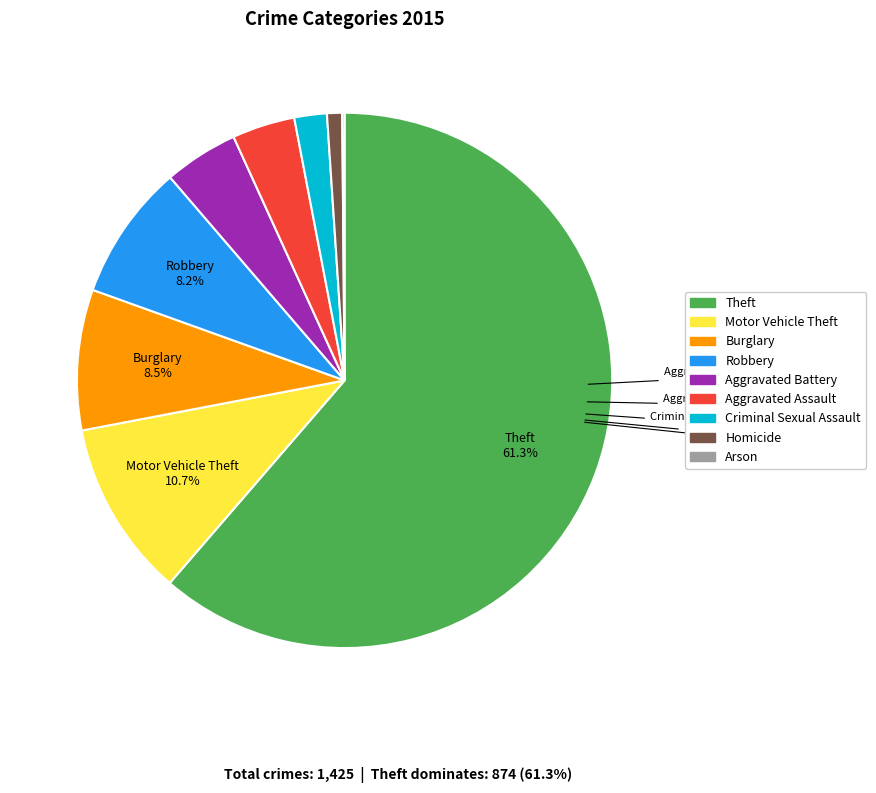

What percentage is NOT represented by Criminal Sexual Assault?

98.0%